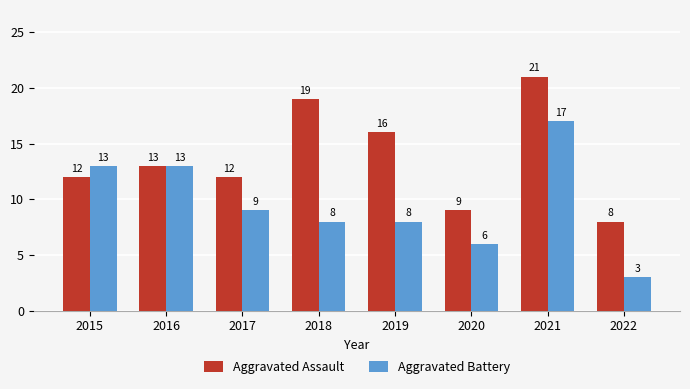

What are all the series names shown in the legend?

Aggravated Assault, Aggravated Battery